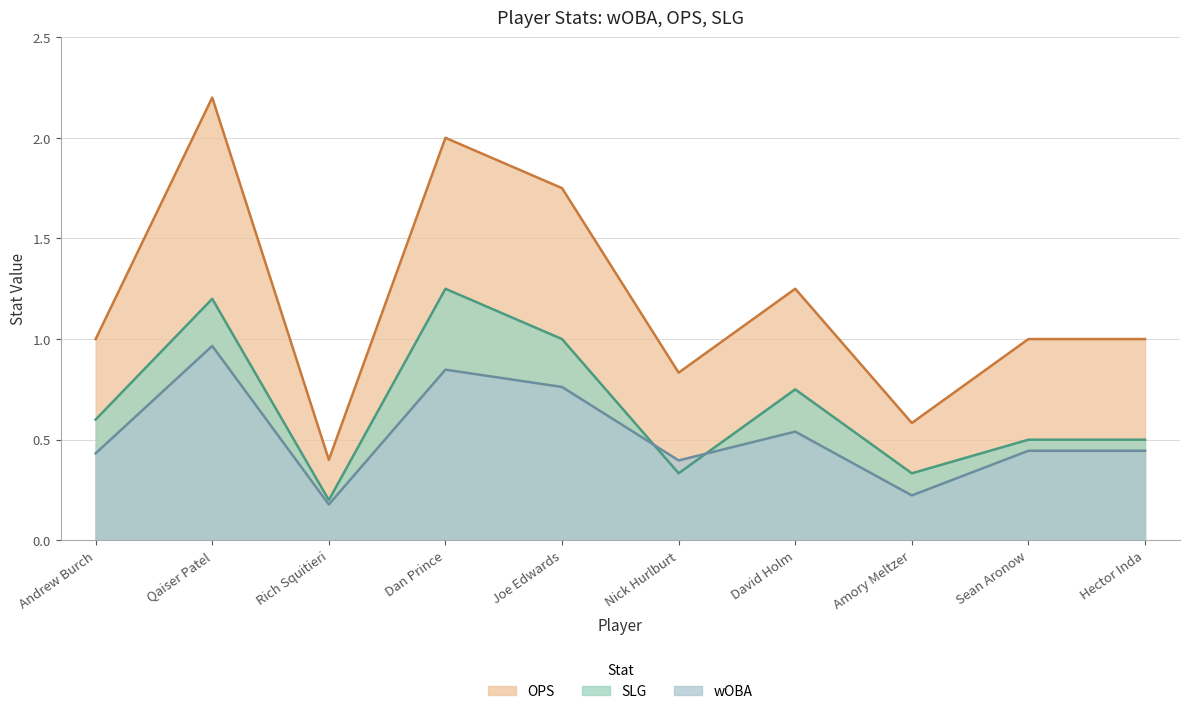

What is the label of the 2nd point from the right?

Sean Aronow